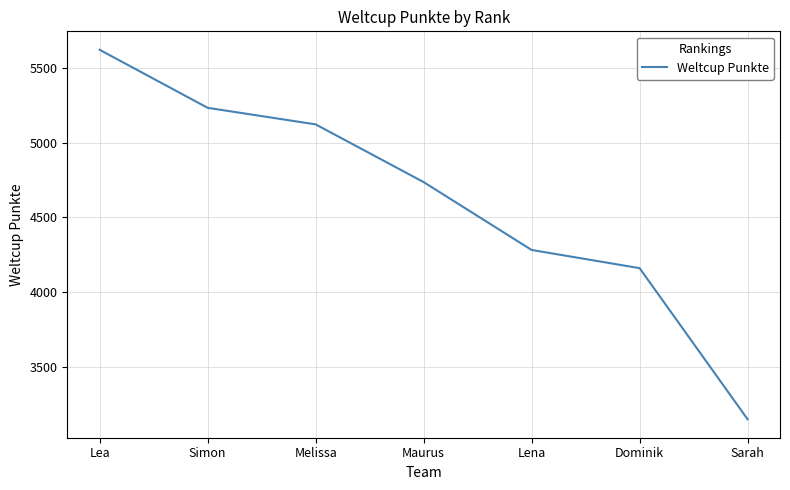

At which label is the value closest to 4385?

Lena